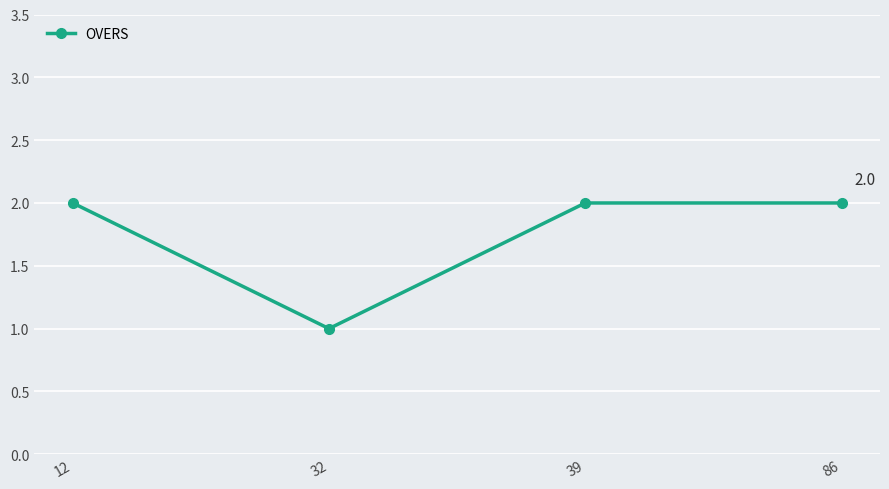

What is the value of the 3rd point from the left?

2